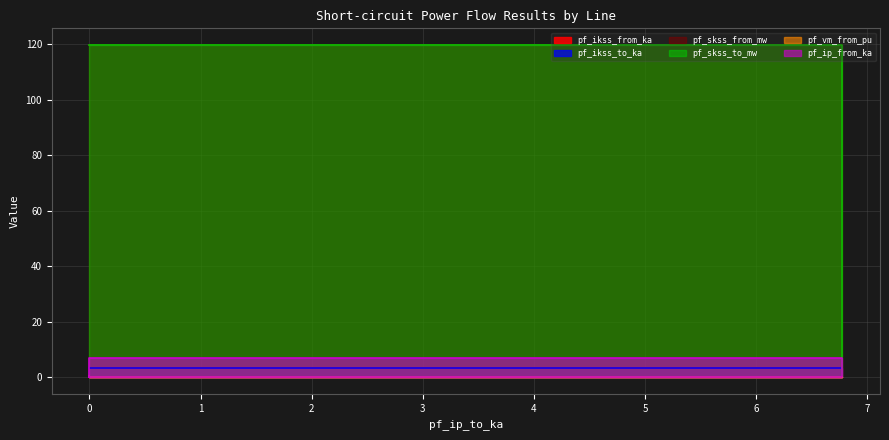

Is it true that pf_vm_from_pu equals 0.5 at 0?

True